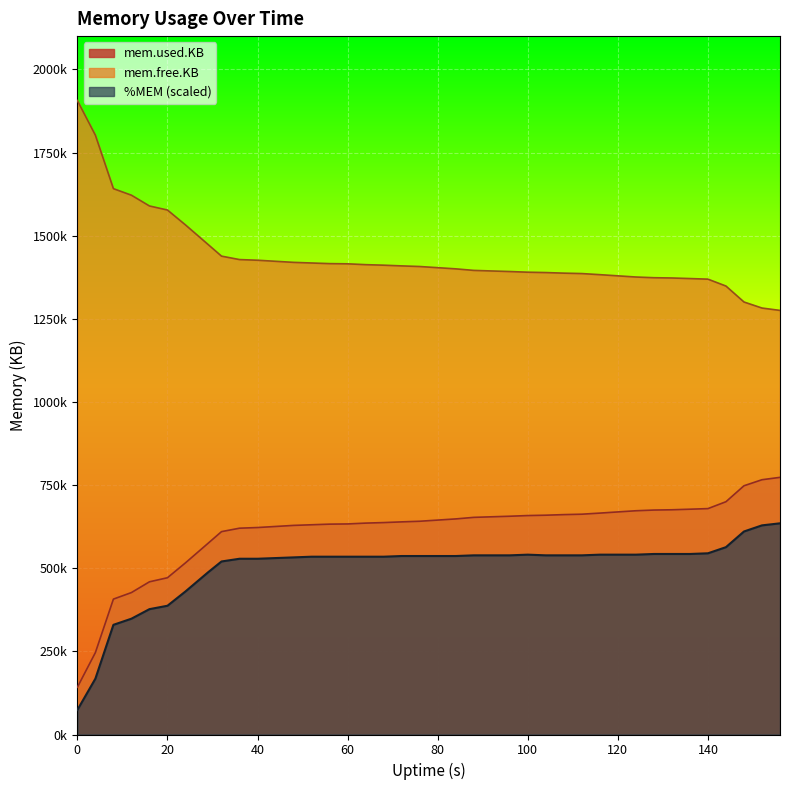

True or false: %MEM and mem.free.KB cross at least once.

False